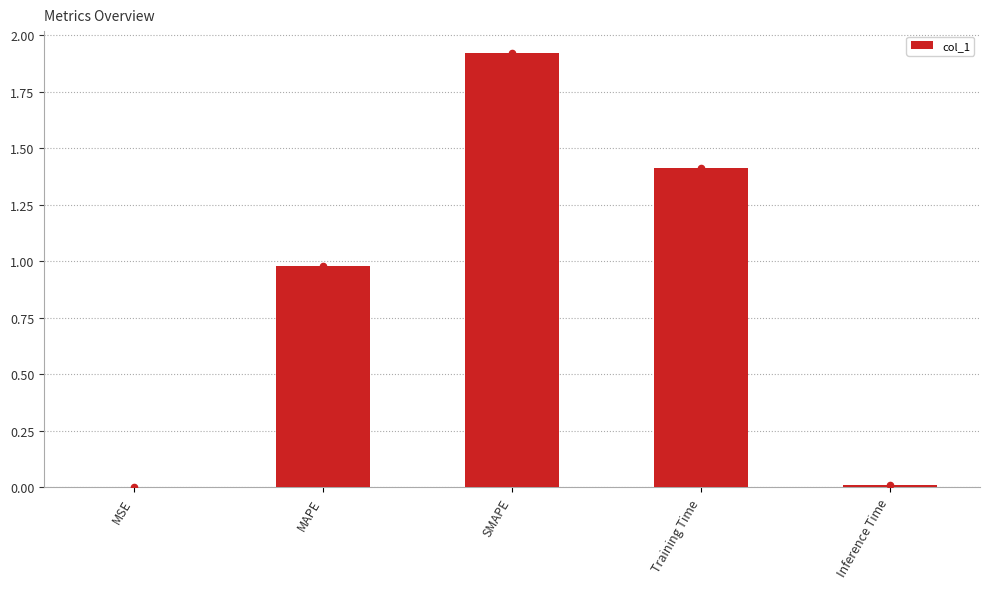

What is the change in value from SMAPE to Training Time?

-0.5